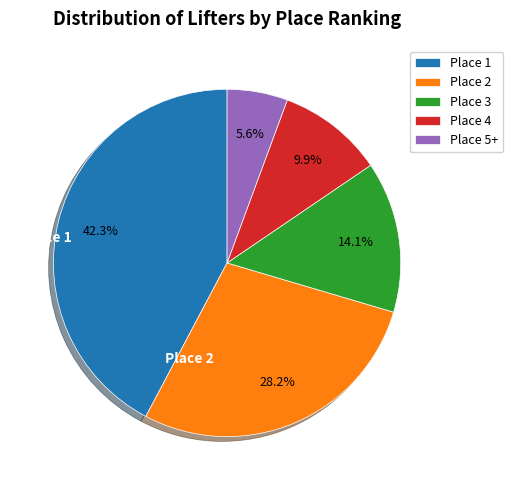

To the nearest percent, what percentage of the pie is Place 1?

42%